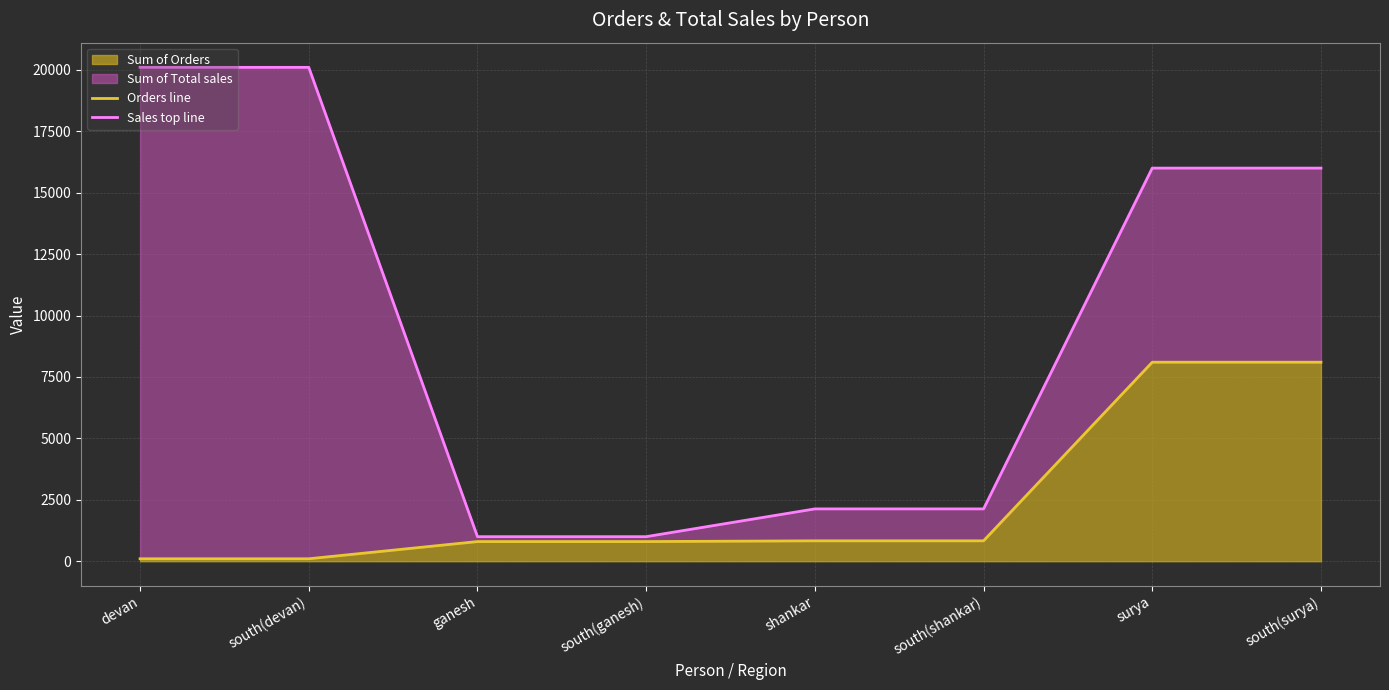

Which has a higher value, surya or devan?

surya